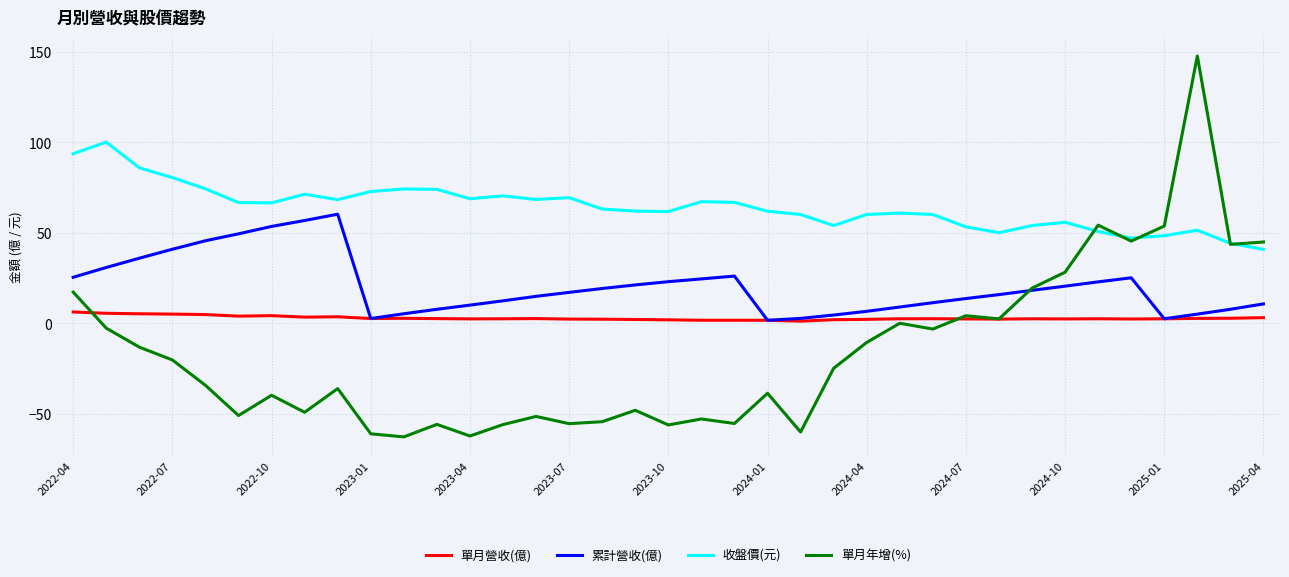

List the series in order of their overall mean, highest first.

收盤價(元), 累計營收(億), 單月營收(億), 單月年增(%)